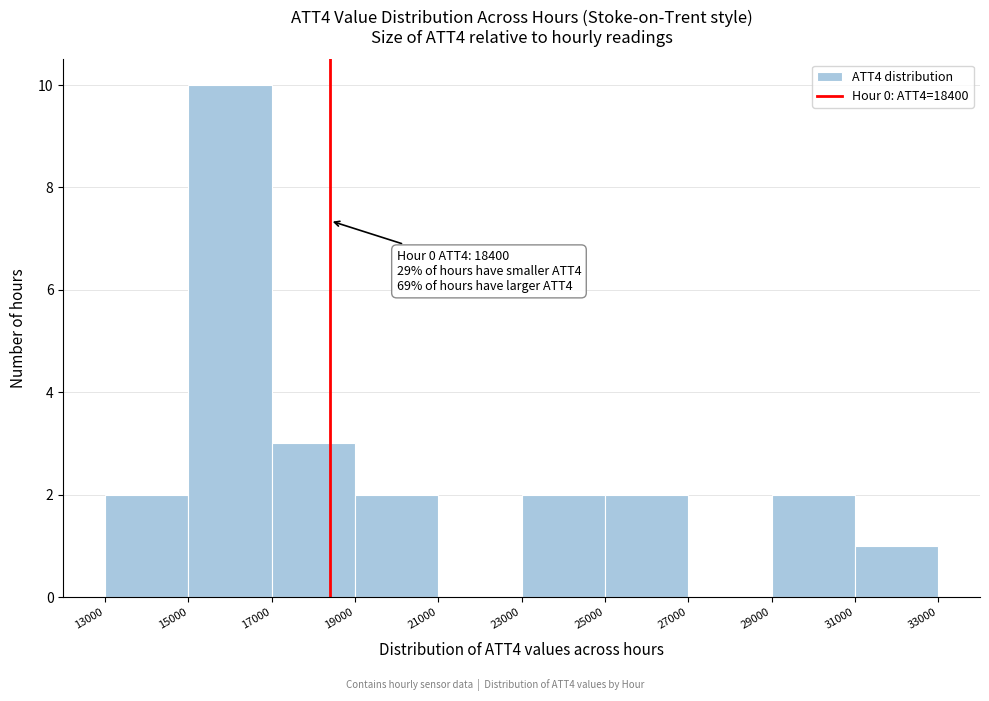

Which range on the x-axis has the tallest bar?

15000 to 17000